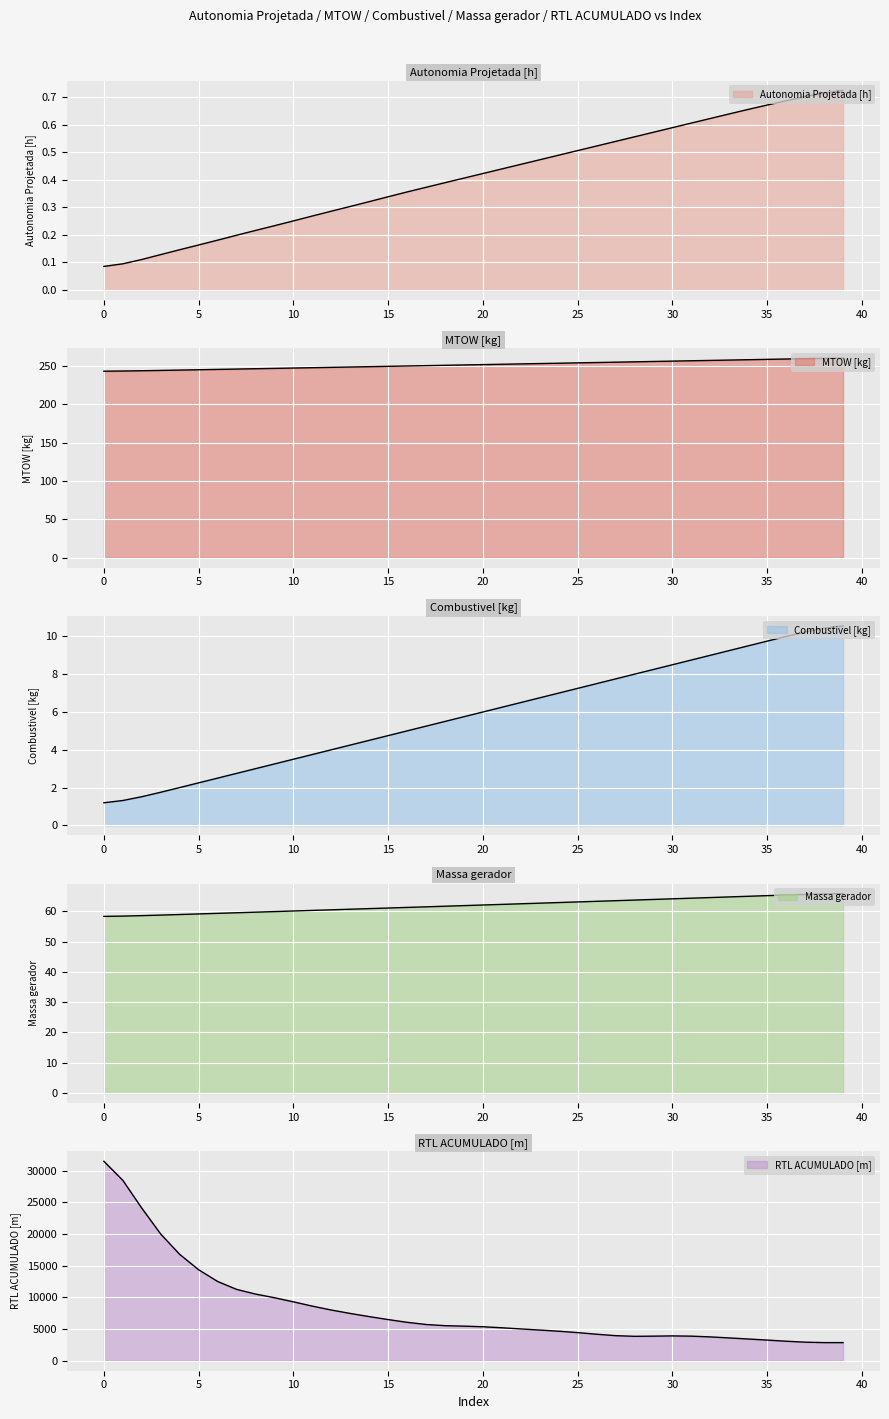

Which has a higher value, 18 or 4?

18